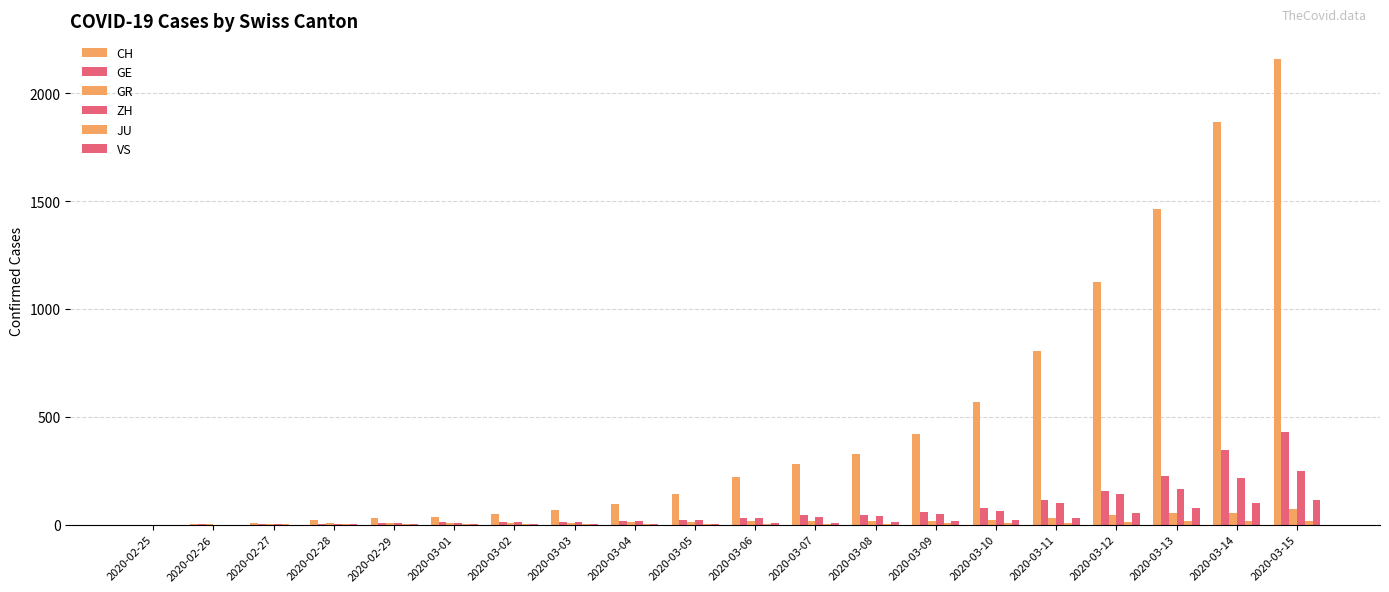

What is the label of the 20th bar from the left?

2020-03-15